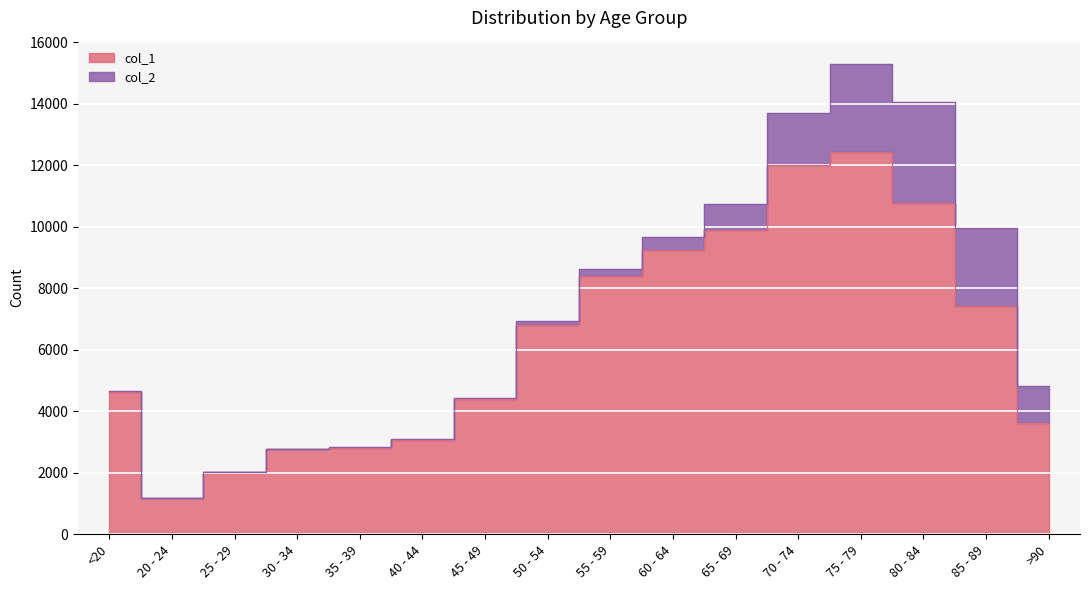

What is the ratio of the value at 25 - 29 to the value at 45 - 49?

0.5